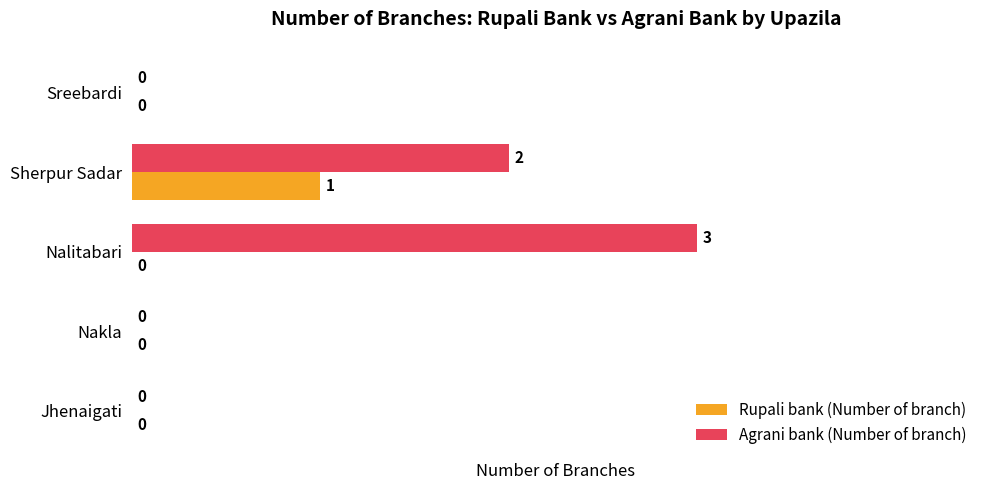

Which series changed the most between Sherpur Sadar and Sreebardi?

Agrani bank (Number of branch)